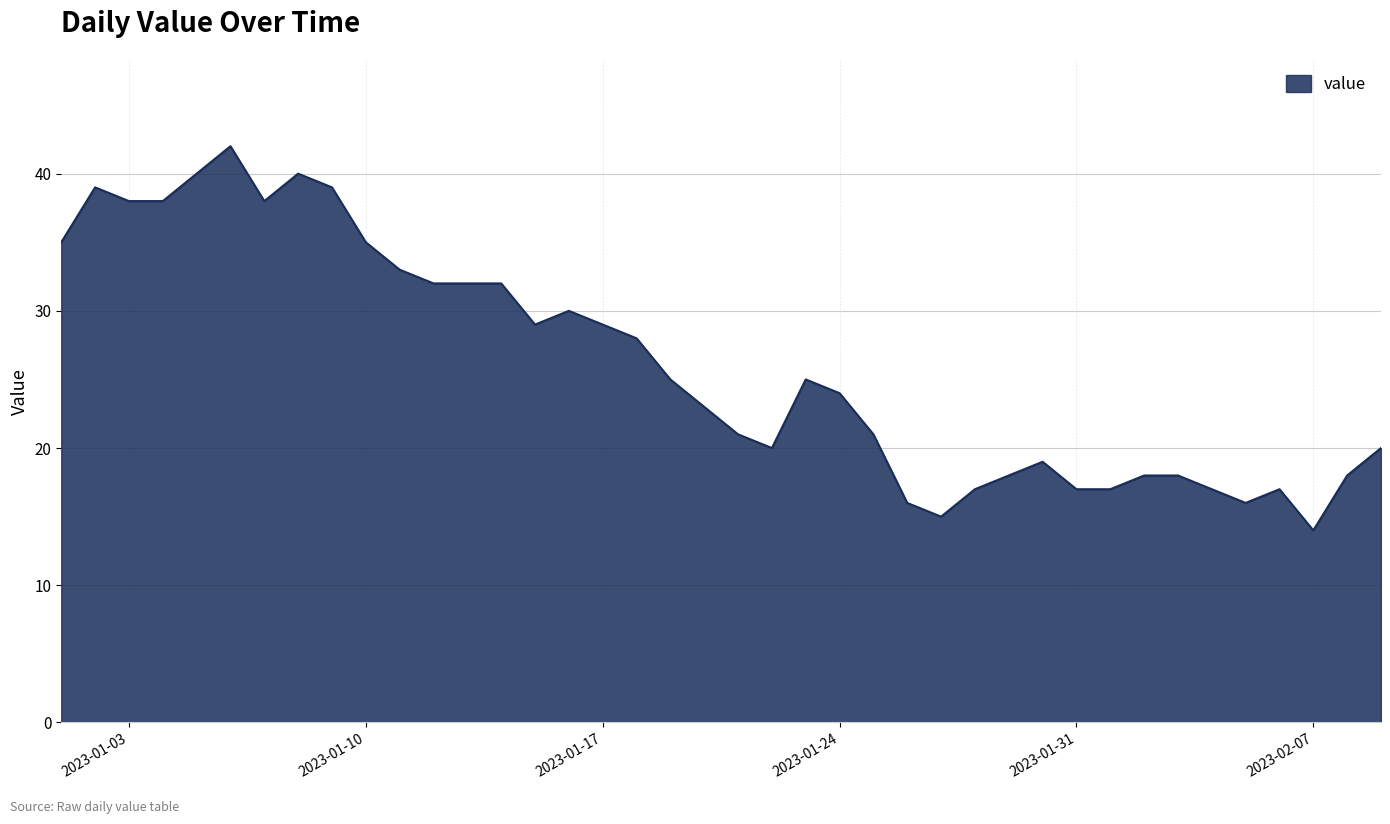

What is the maximum value shown in the chart?

42